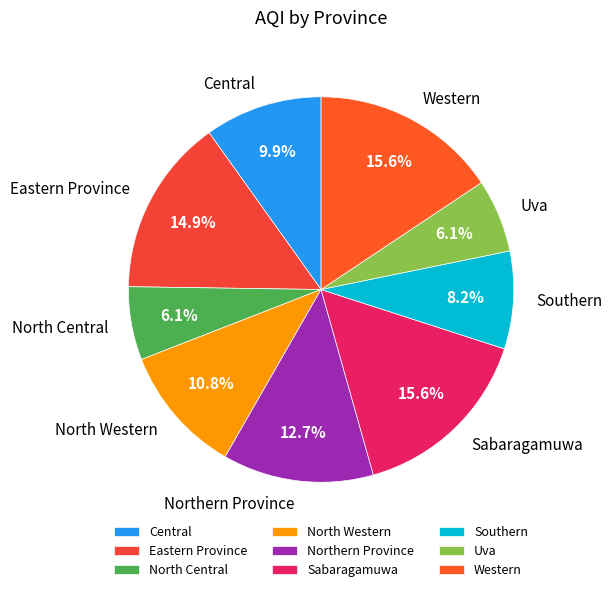

What is the ratio of the value at North Western to the value at Uva?

1.8